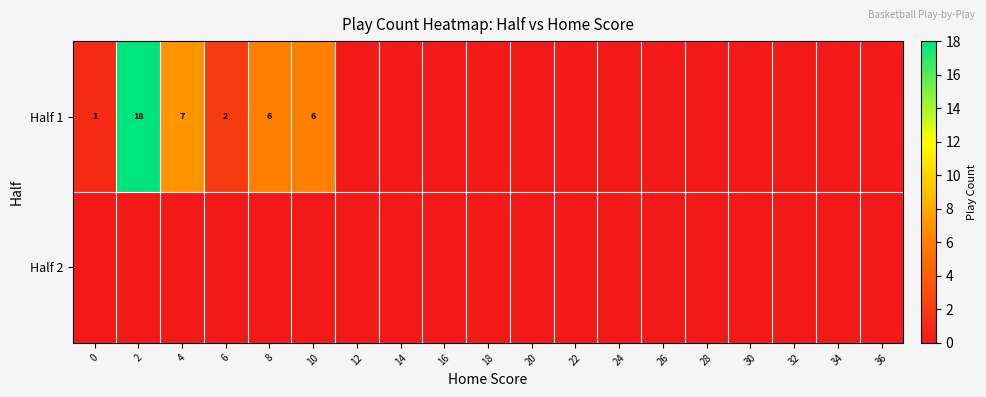

The Half 1 series shows 7 at 2. True or false?

False